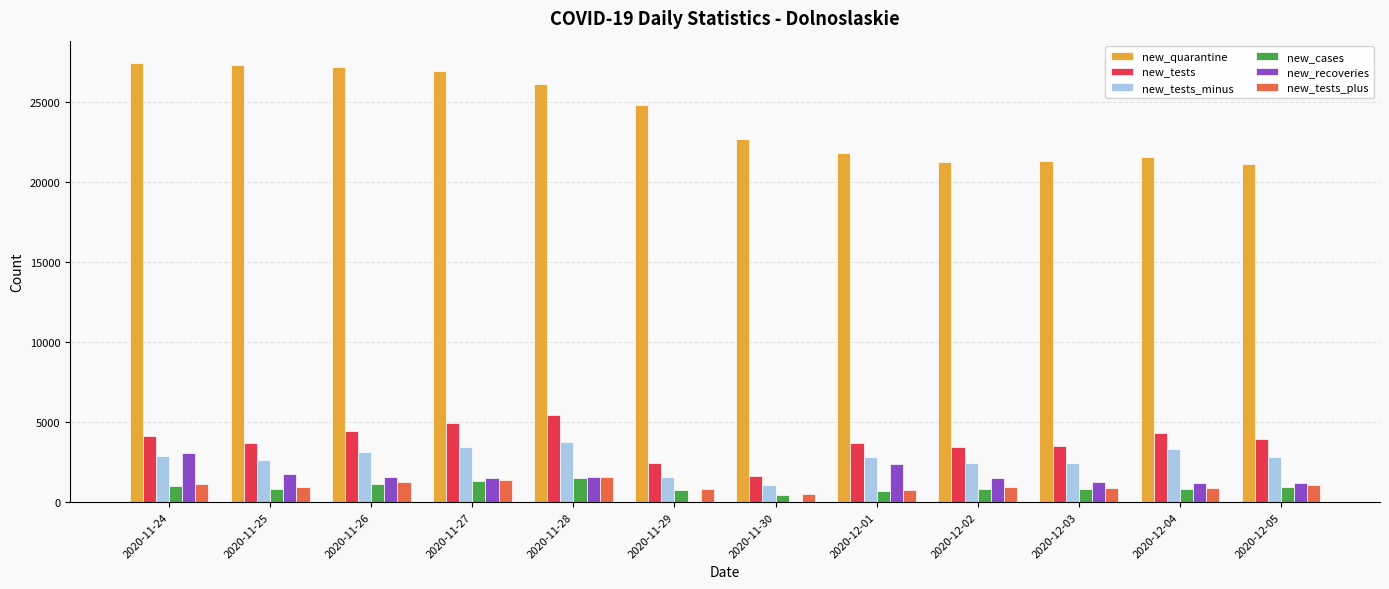

Is the value of new_cases at 2020-11-25 greater than the value of new_tests_minus at 2020-11-26?

No